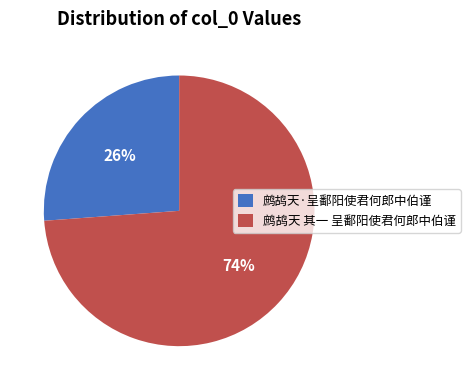

Which slice is the smallest?

鹧鸪天·呈鄱阳使君何郎中伯谨